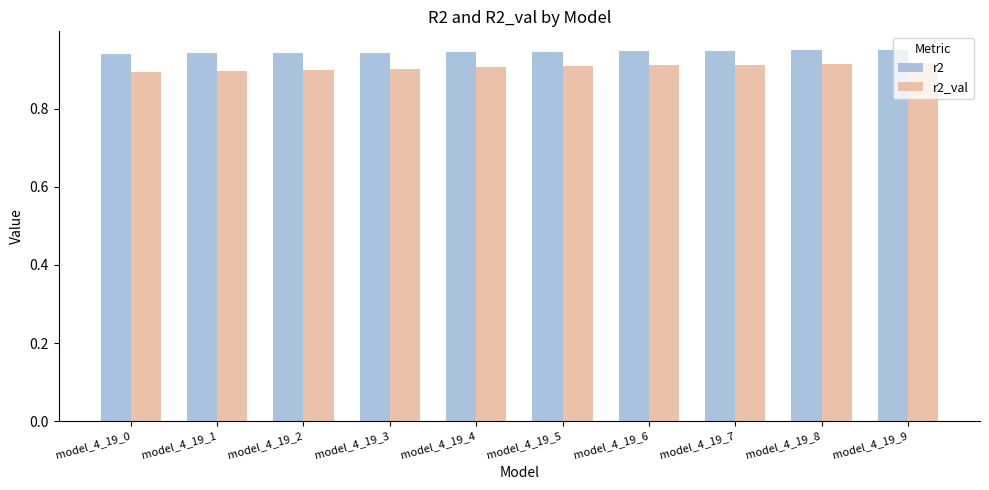

The r2_val series shows 0.3 at model_4_19_0. True or false?

False